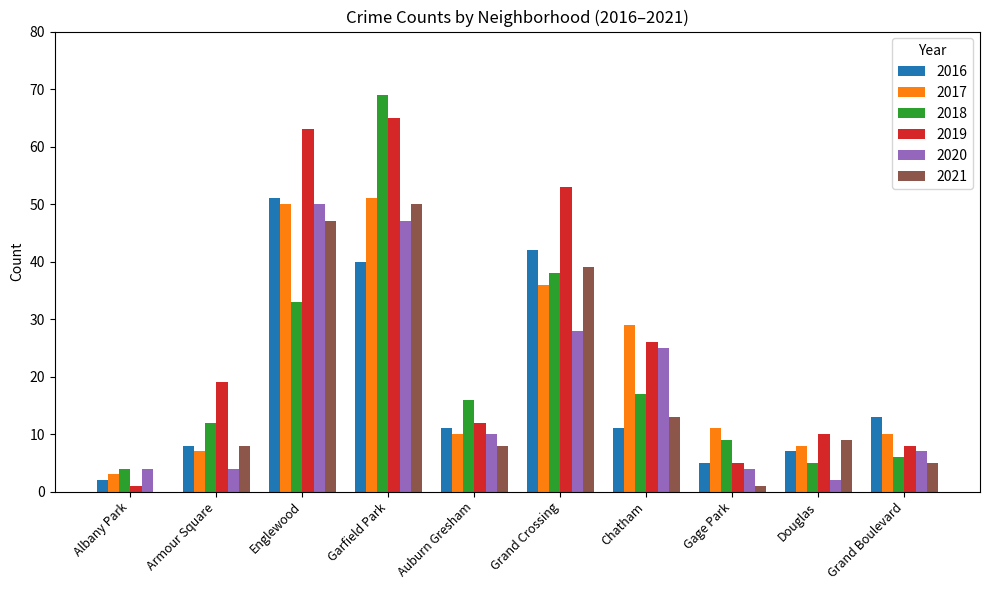

What is the sum of all 2018 values?

209